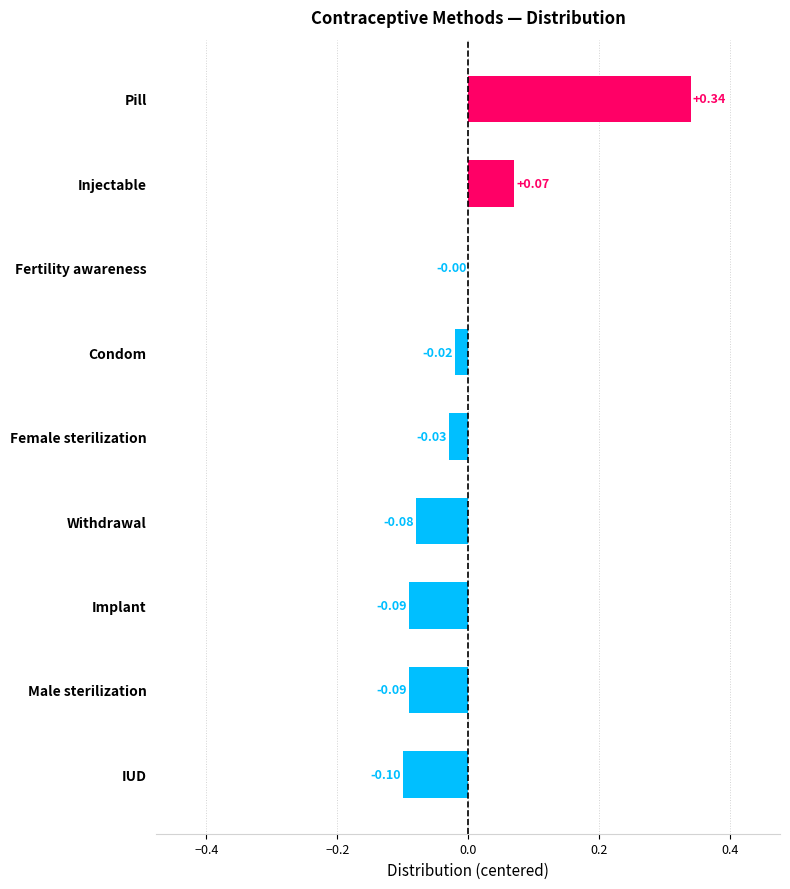

How many distinct data groups are displayed?

1